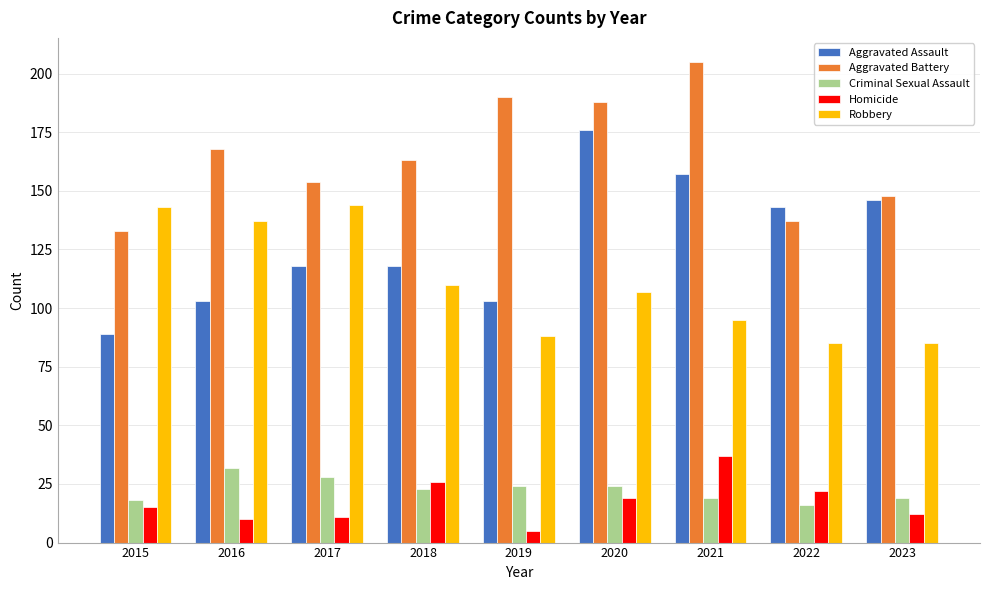

What is the spread (max minus min) of values at 2020?

169